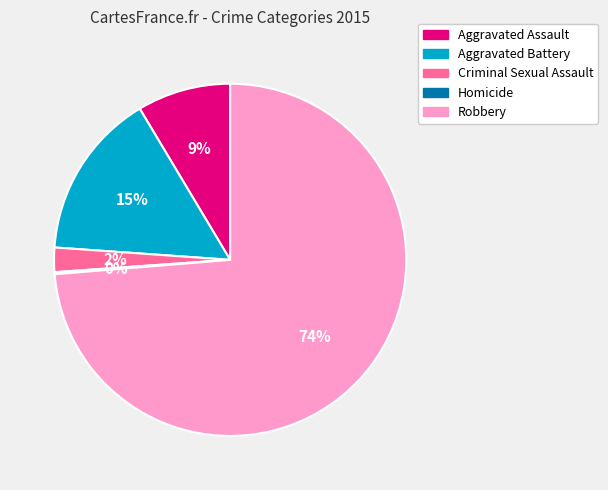

Is it true that Robbery is 74% of the pie?

True